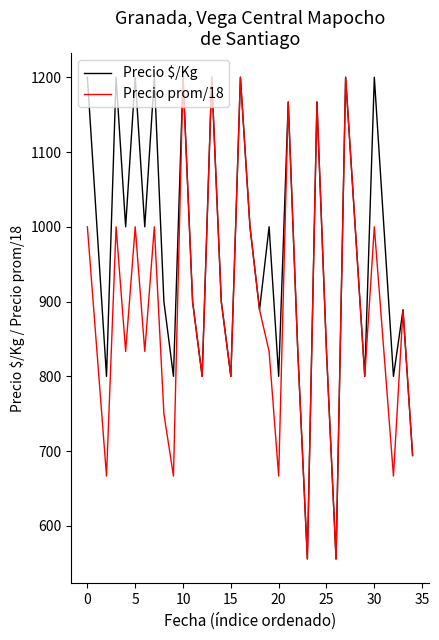

Which series has the largest total across all categories?

Precio $/Kg